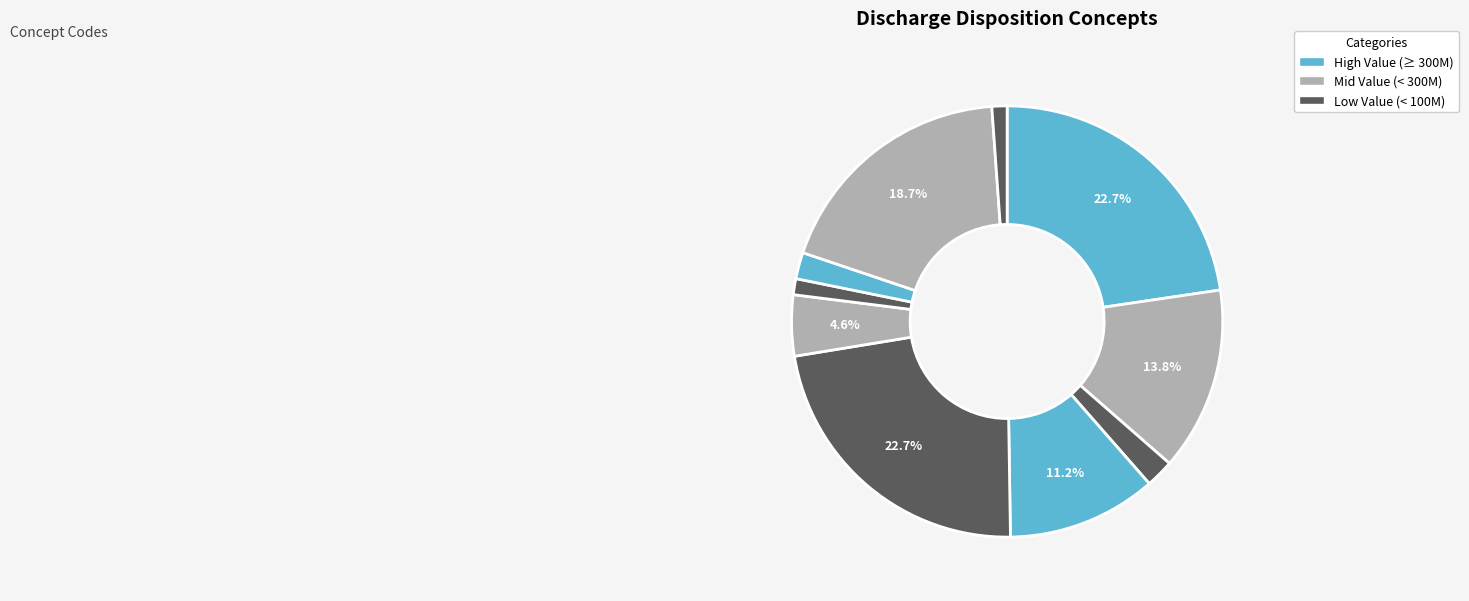

How many segments does this pie chart have?

10